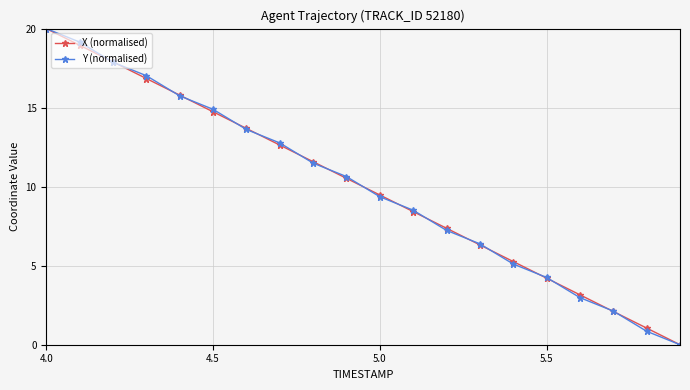

How many lines are shown in the chart?

2